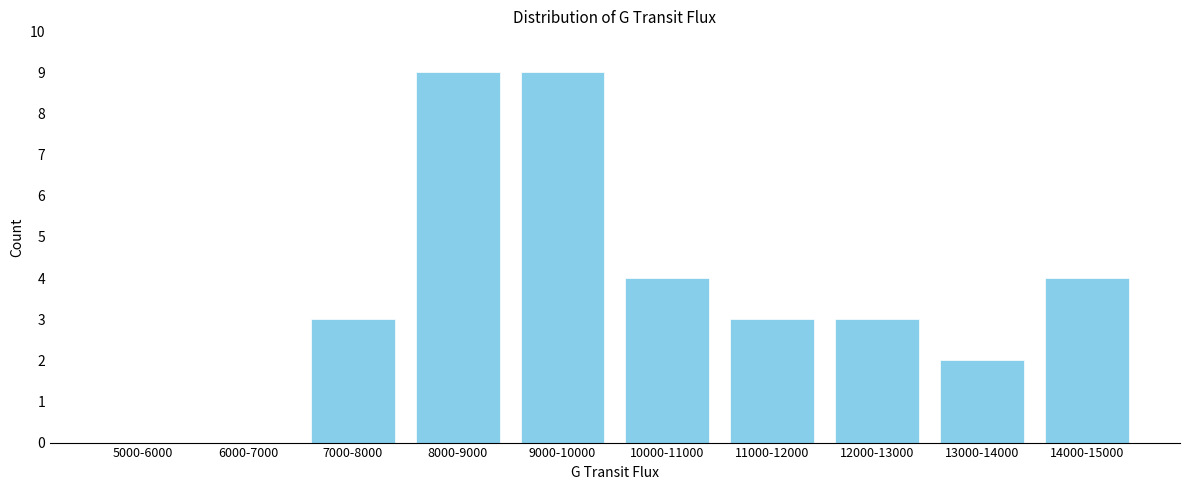

Reading left to right, what are all the values shown in this chart?

5000-6000=0	6000-7000=0	7000-8000=3	8000-9000=9	9000-10000=9	10000-11000=4	11000-12000=3	12000-13000=3	13000-14000=2	14000-15000=4